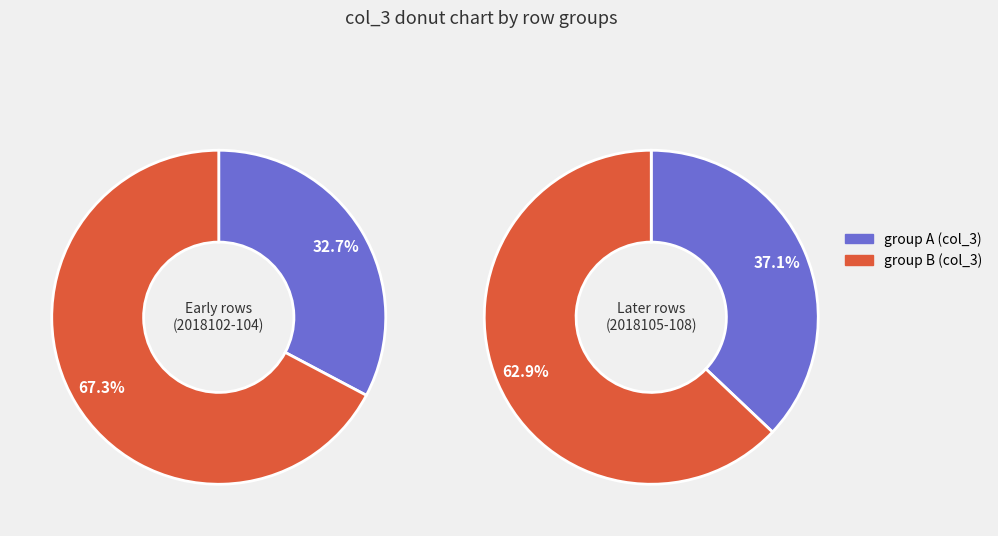

Is it true that 2018106 is 19% of the pie?

True